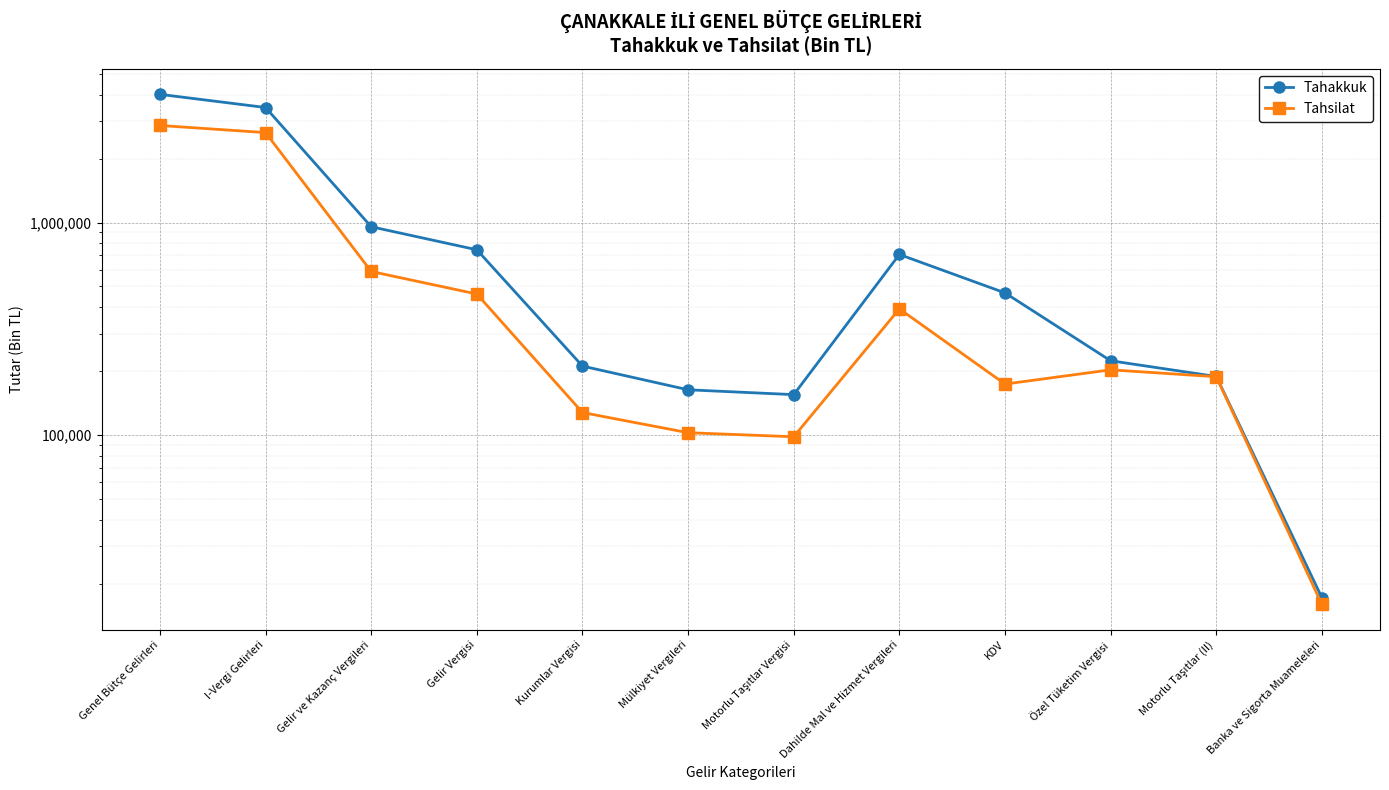

List the labels in order of Tahsilat value, largest first.

Genel Bütçe Gelirleri, I-Vergi Gelirleri, Gelir ve Kazanç Vergileri, Gelir Vergisi, Dahilde Mal ve Hizmet Vergileri, Özel Tüketim Vergisi, Motorlu Taşıtlar (II), KDV, Kurumlar Vergisi, Mülkiyet Vergileri, Motorlu Taşıtlar Vergisi, Banka ve Sigorta Muameleleri